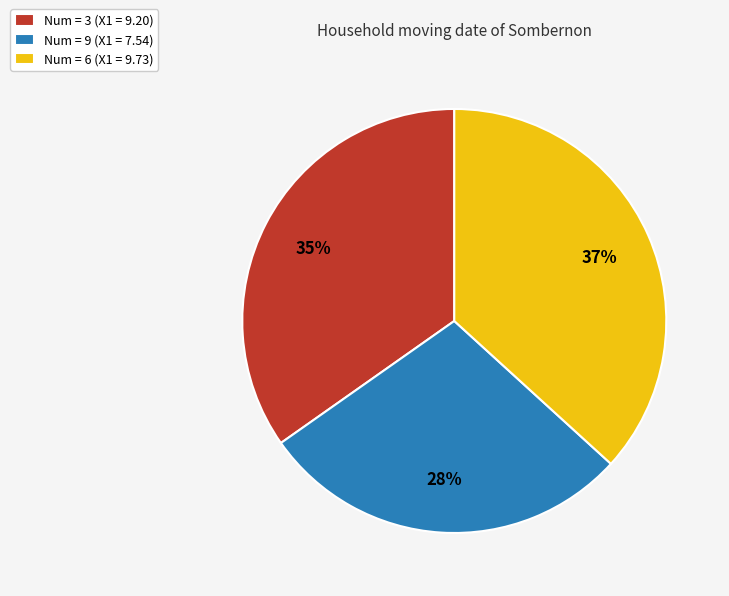

How many slices are in this pie chart?

3